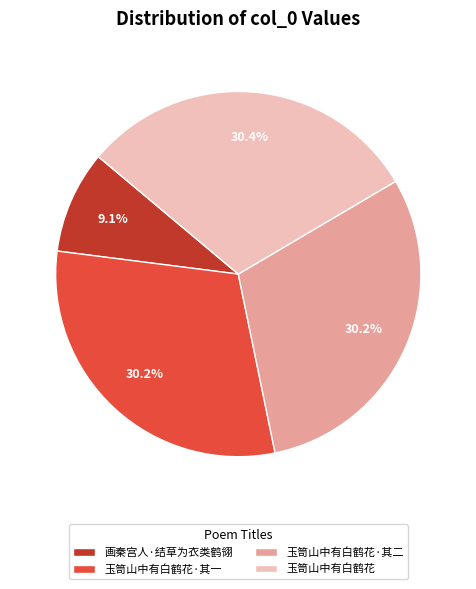

What is the ratio of the value at 玉笥山中有白鹤花 to the value at 画秦宫人·结草为衣类鹤翎?

3.3